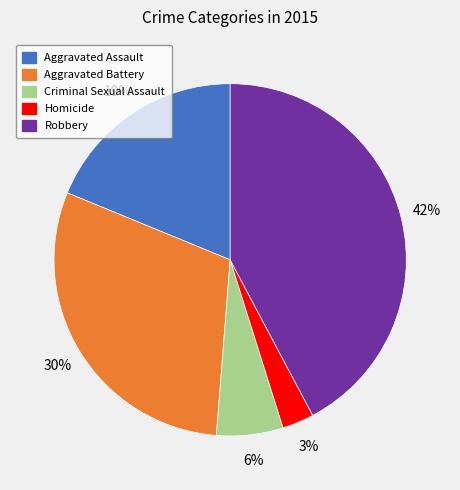

To the nearest percent, what is the difference between the largest and smallest slice percentages?

39%